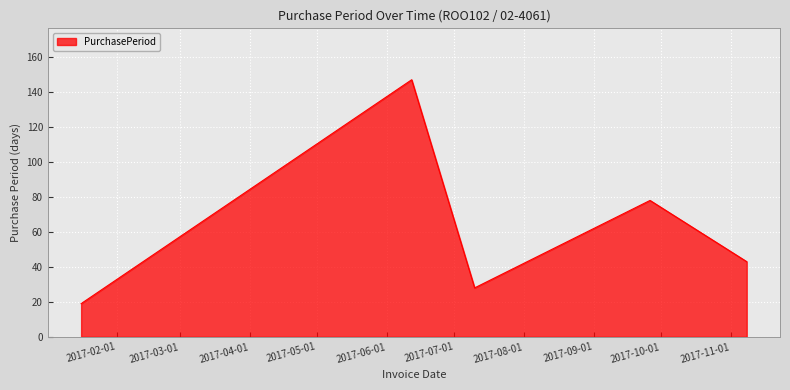

How many values are below 43?

2